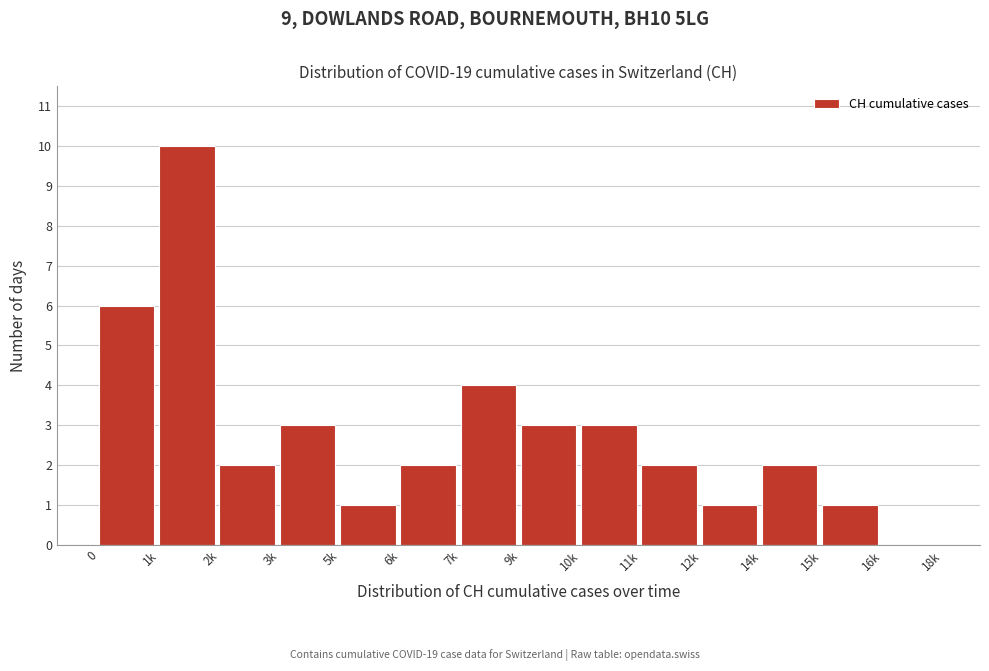

Reading left to right, extract all data points from this chart.

0=6	1k=10	2k=2	3k=3	5k=1	6k=2	7k=4	9k=3	10k=3	11k=2	12k=1	14k=2	15k=1	16k=0